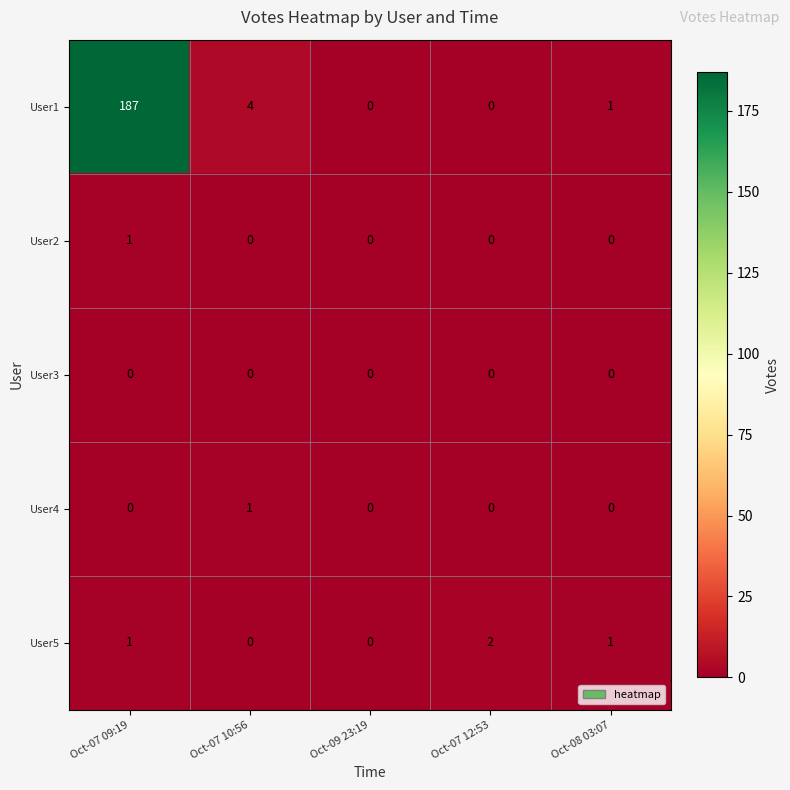

The value of User5 at Oct-08 03:07 is 1. True or false?

True